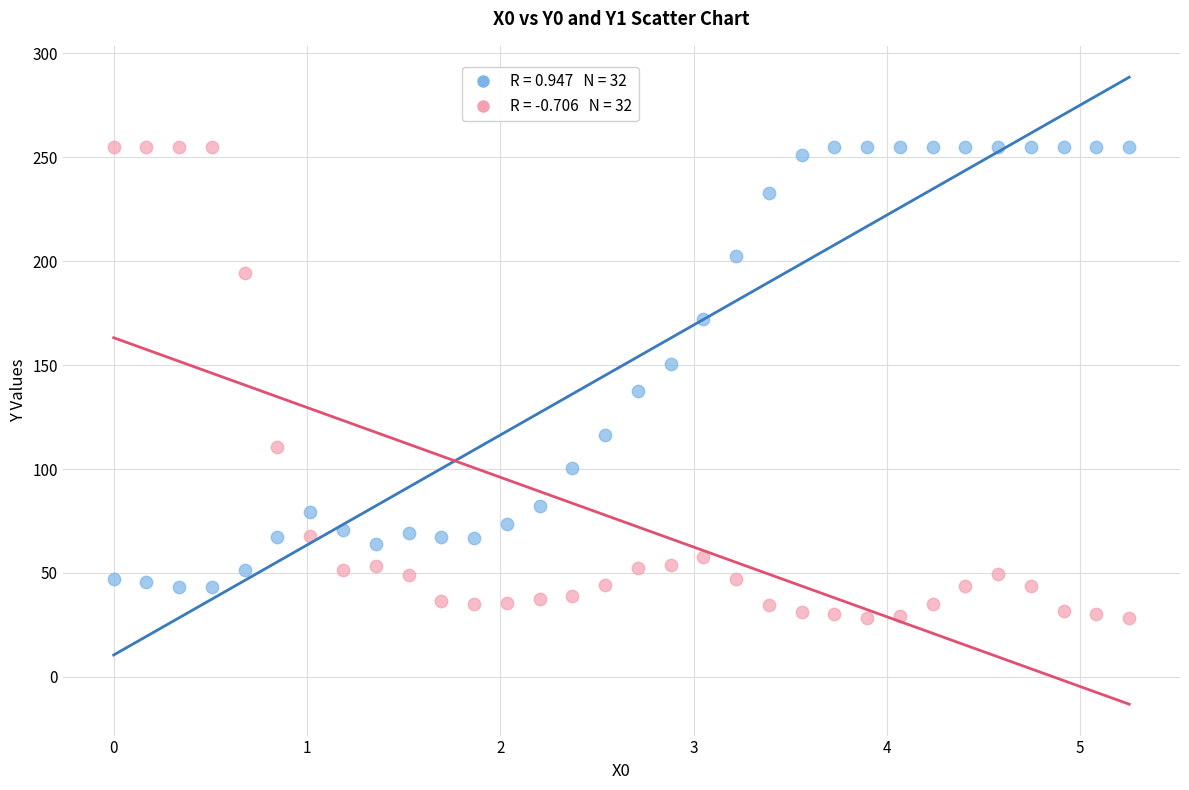

Across all data points, what is the range of Y values (max minus min)?

226.9